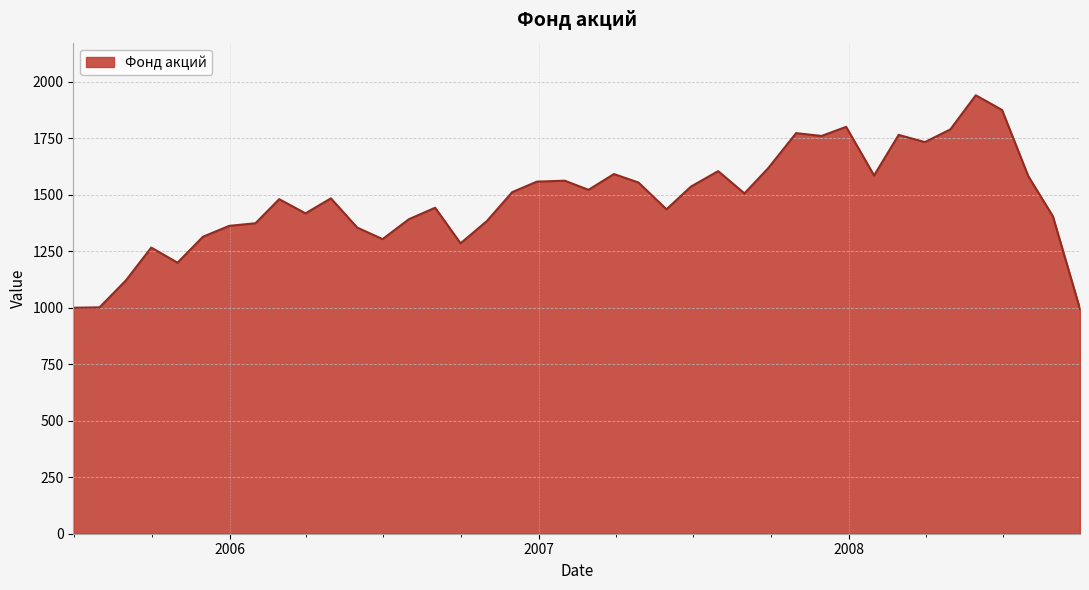

What is the maximum value shown in the chart?

1939.9